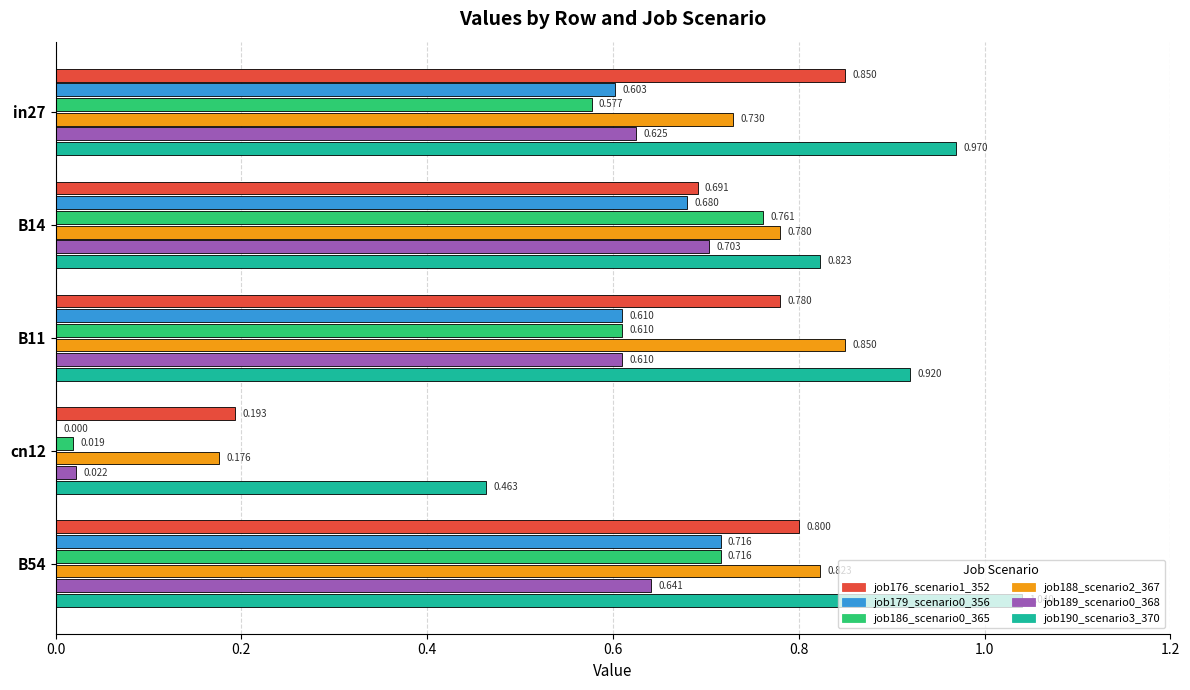

Is the value of job179_scenario0_356 at in27 greater than the value of job188_scenario2_367 at B11?

No